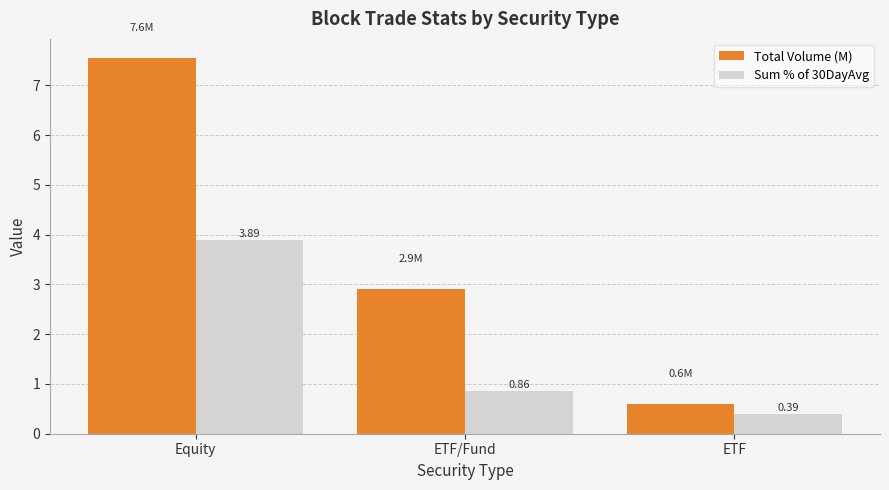

Which category has the highest value in the Sum % of 30DayAvg series?

Equity